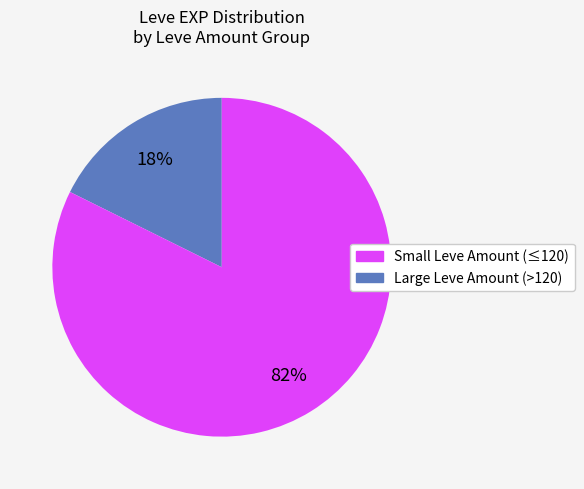

How many segments does this pie chart have?

2